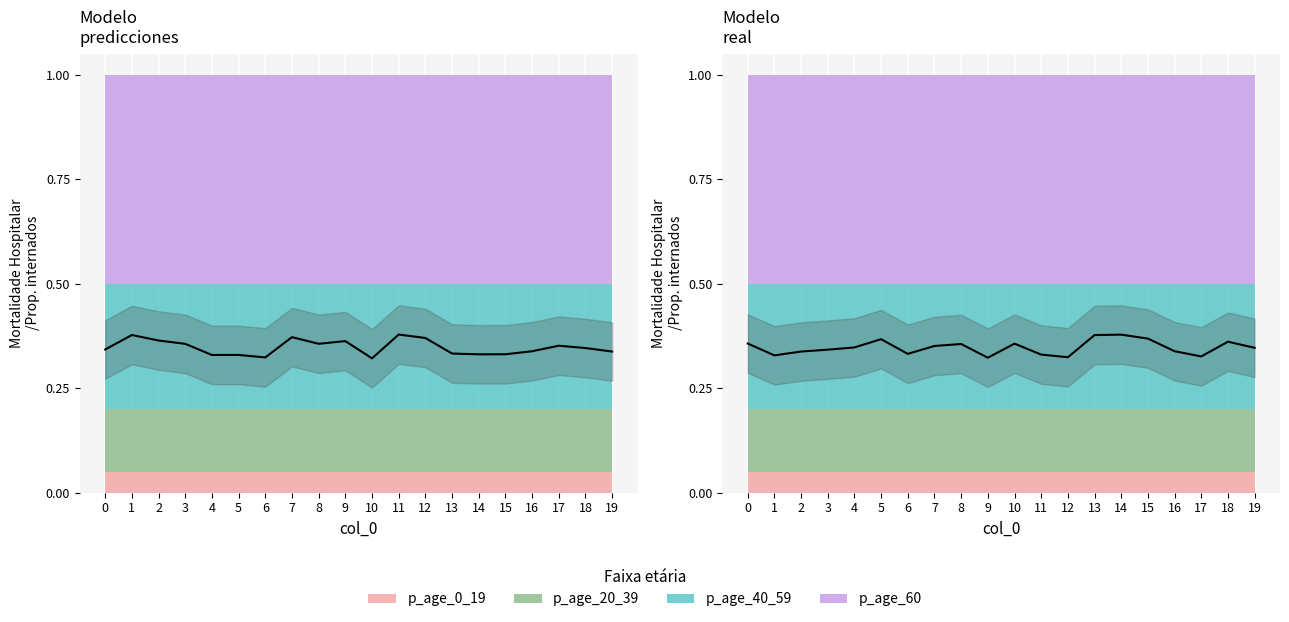

What is the difference between the maximum and second lowest values in the real series?

0.1